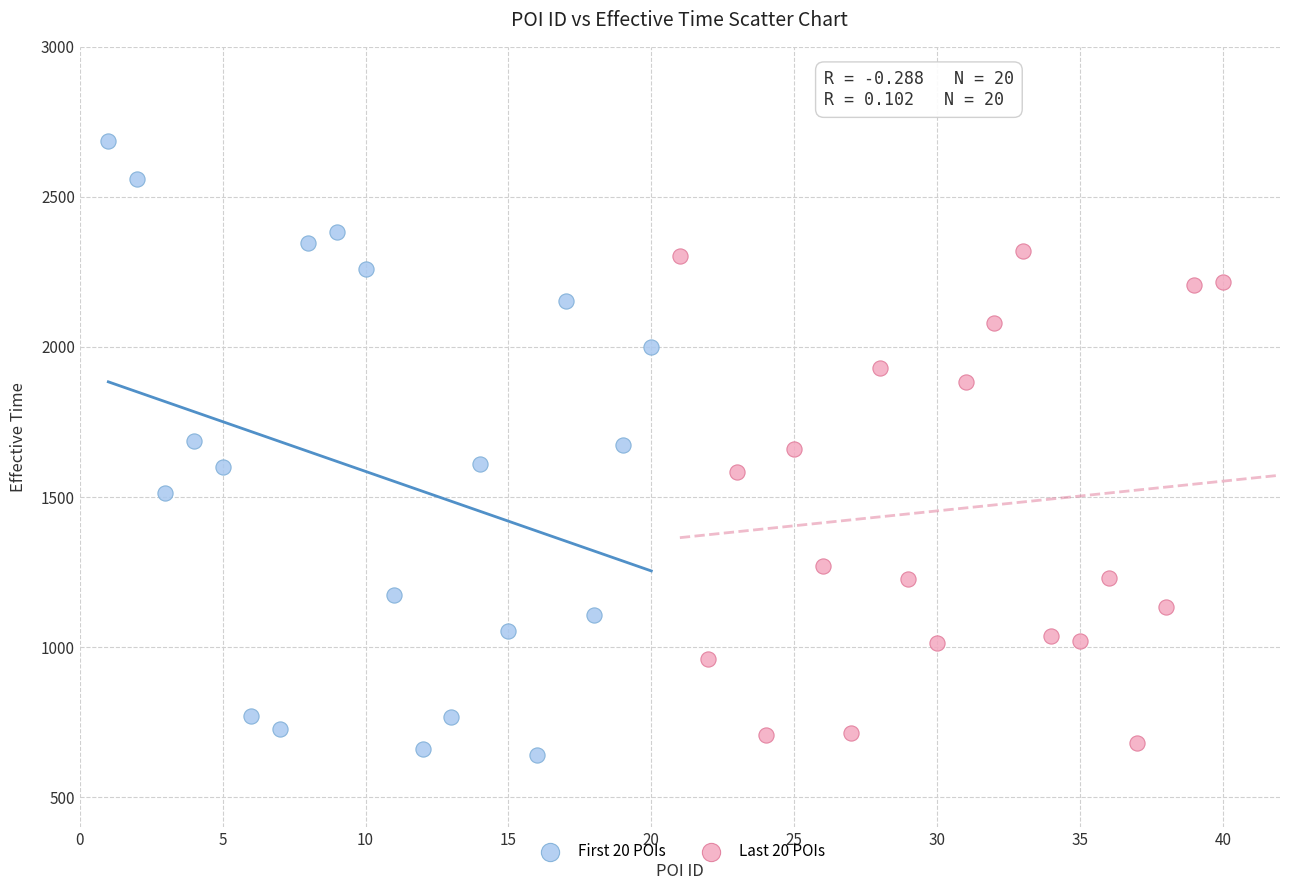

Which series reaches the maximum Y coordinate?

First 20 POIs